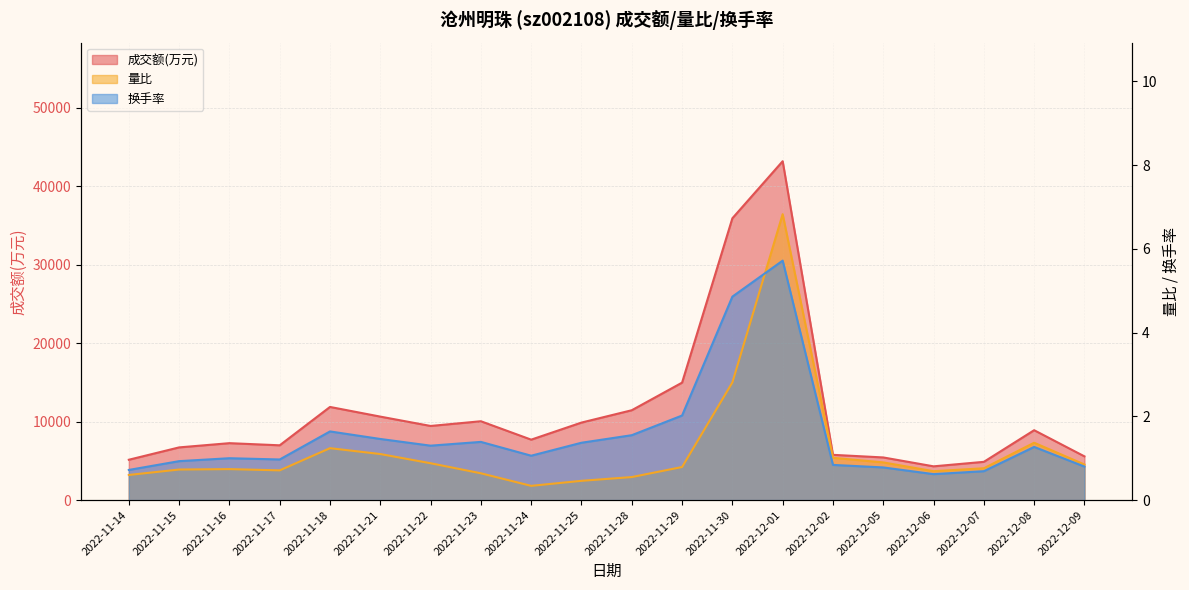

At how many categories does at least one series exceed 19213?

2